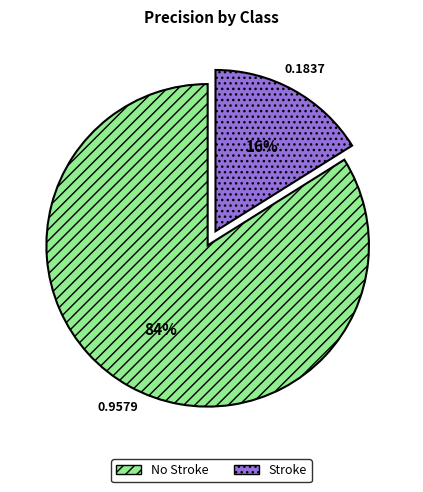

To the nearest percent, what is the difference between the No Stroke and Stroke slice percentages?

68%